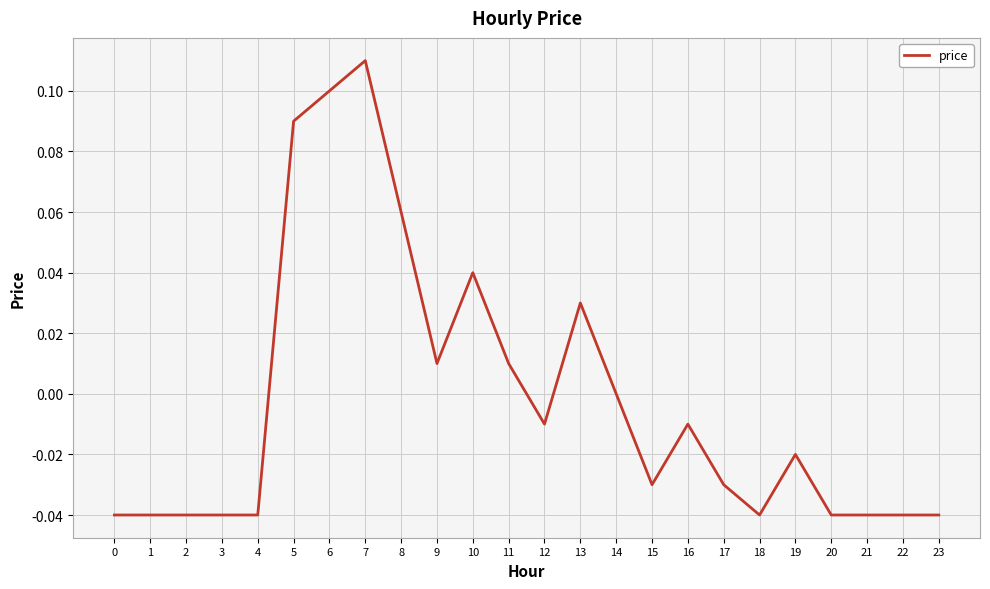

The chart shows a value of -0.1 at 0. True or false?

False